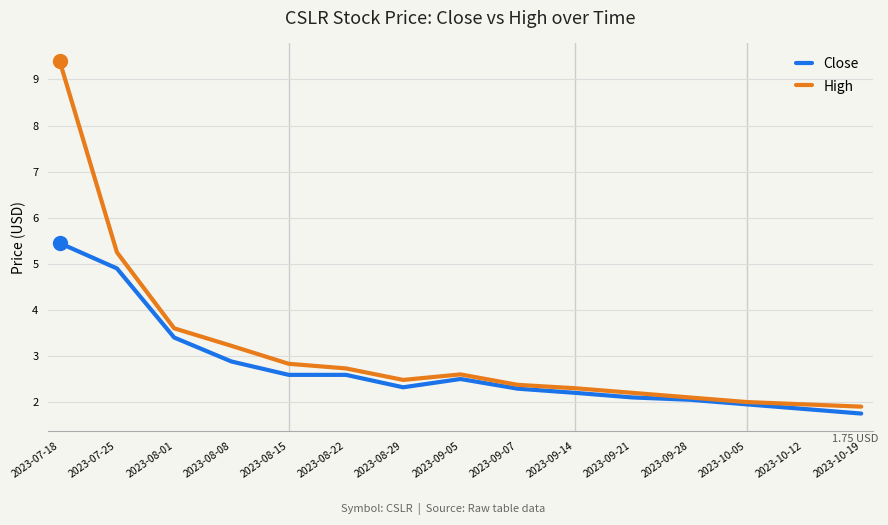

What is the minimum value shown in the chart?

1.8